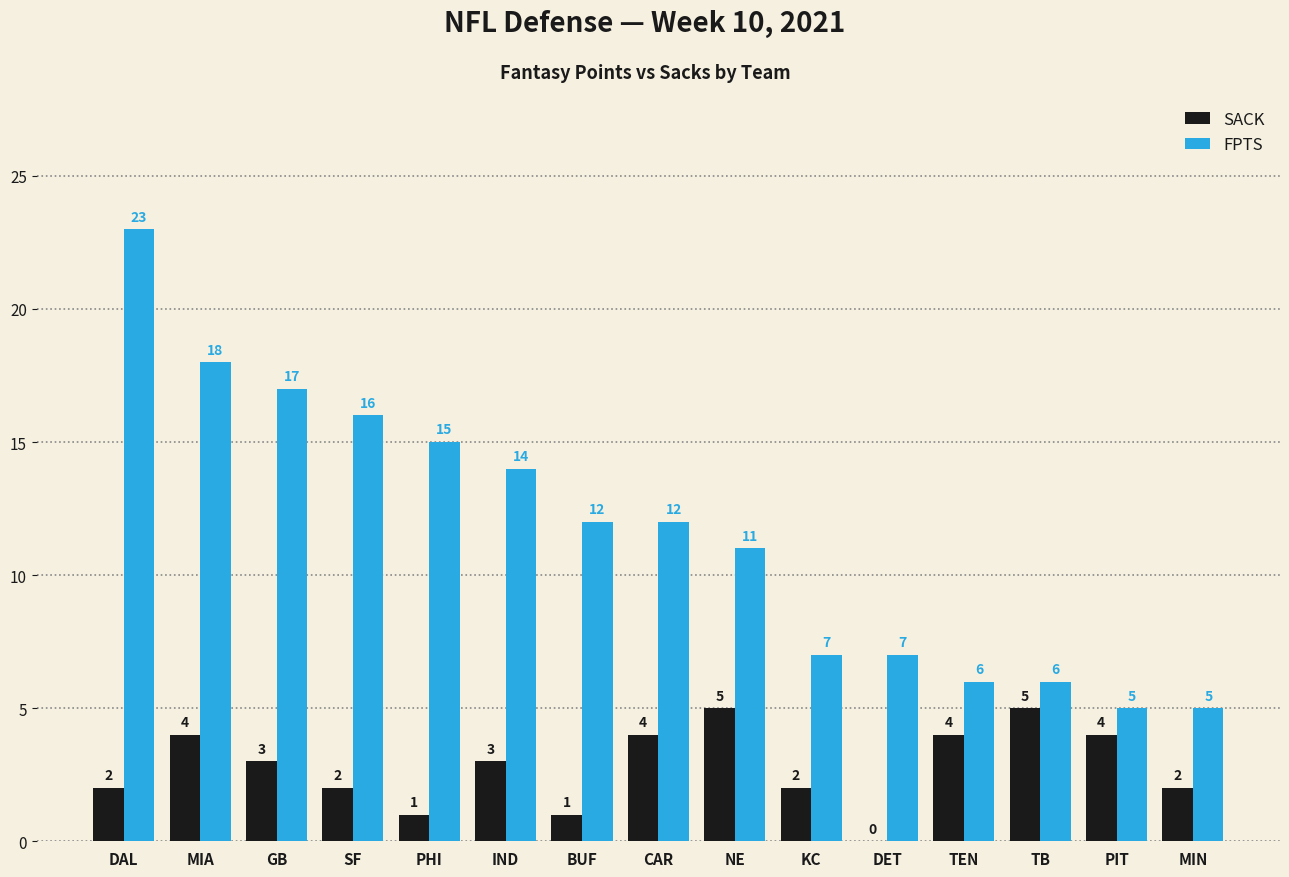

Does the chart contain stacked bars?

No